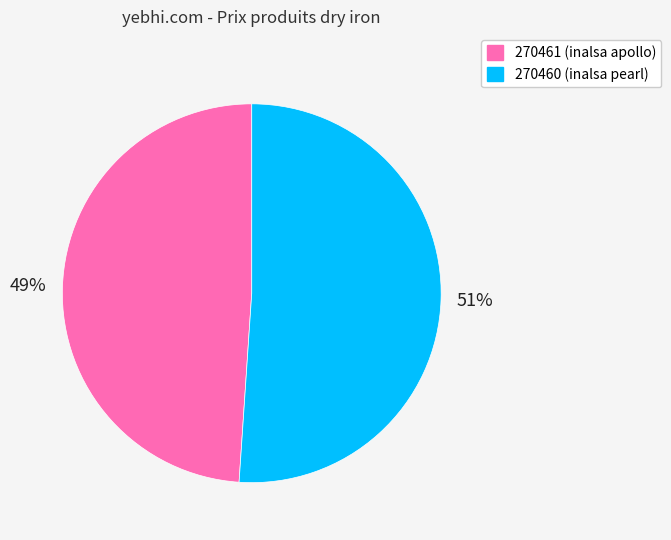

Combined, do 270460 and 270461 account for over 50%?

Yes